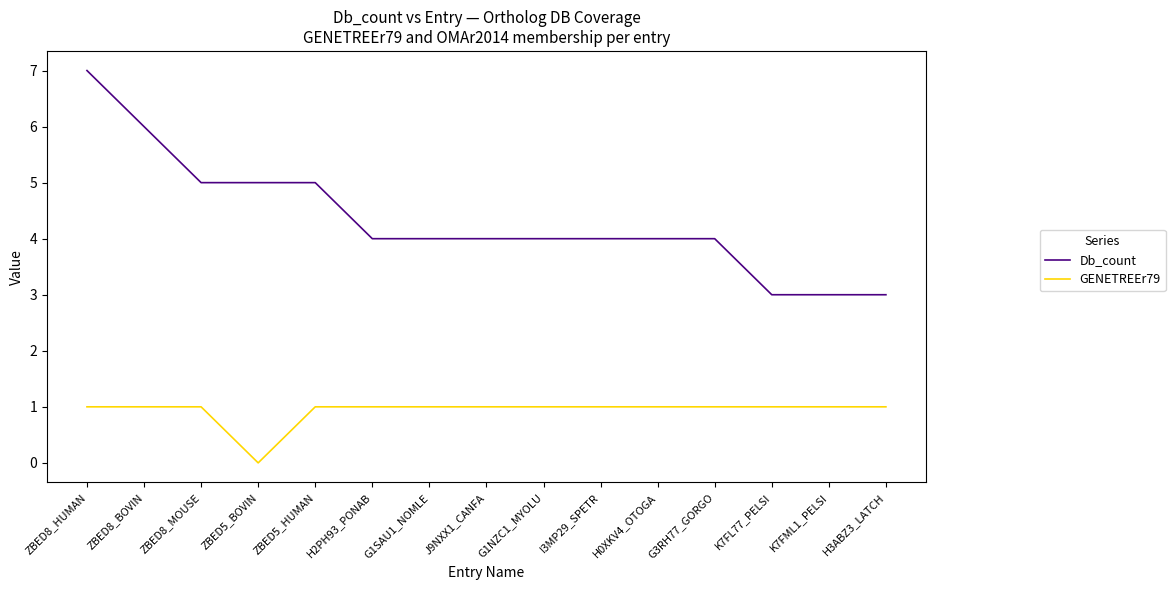

Is the value of Db_count at K7FL77_PELSI greater than the value of GENETREEr79 at ZBED5_BOVIN?

Yes